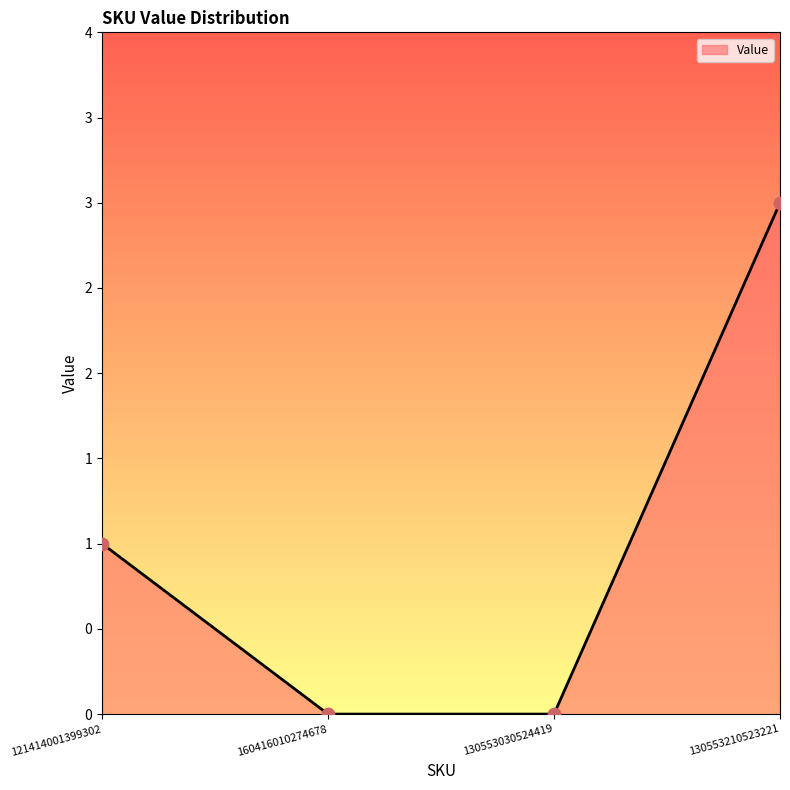

What is the change in value from 121414001399302 to 130553210523221?

+2